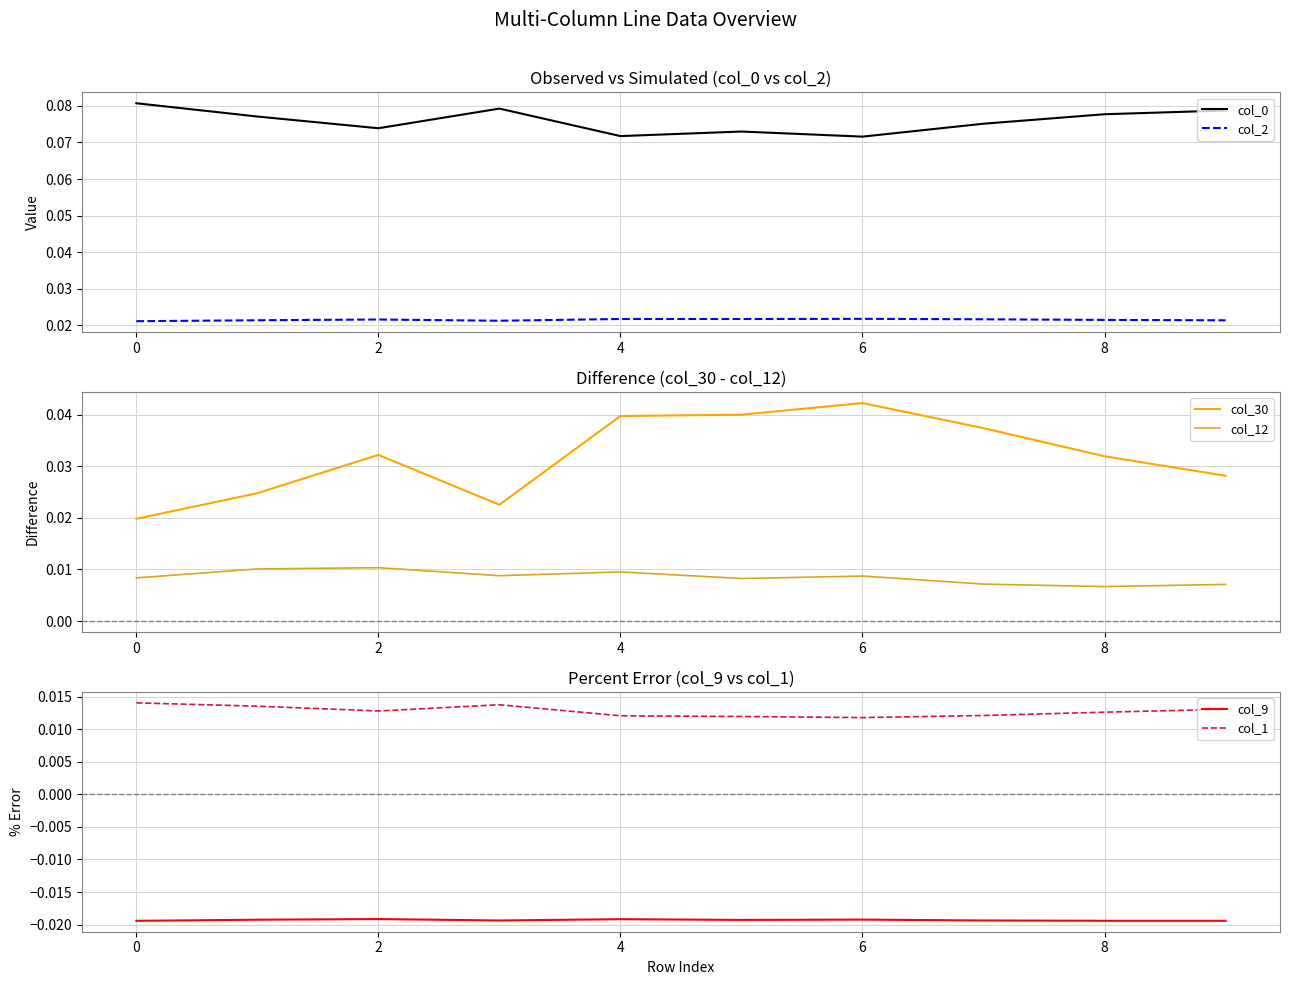

True or false: col_0 and col_2 cross at least once.

False